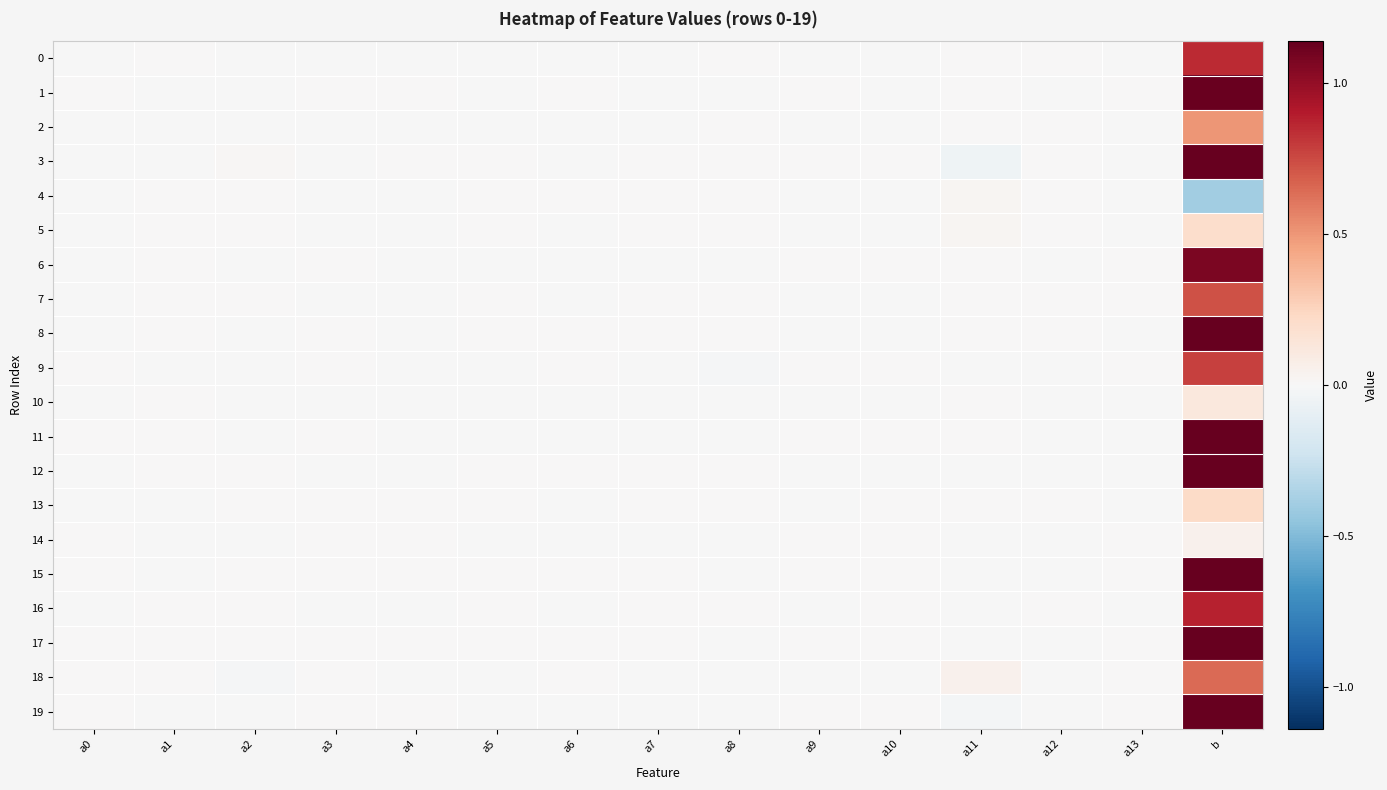

Which series has the largest total across all categories?

19